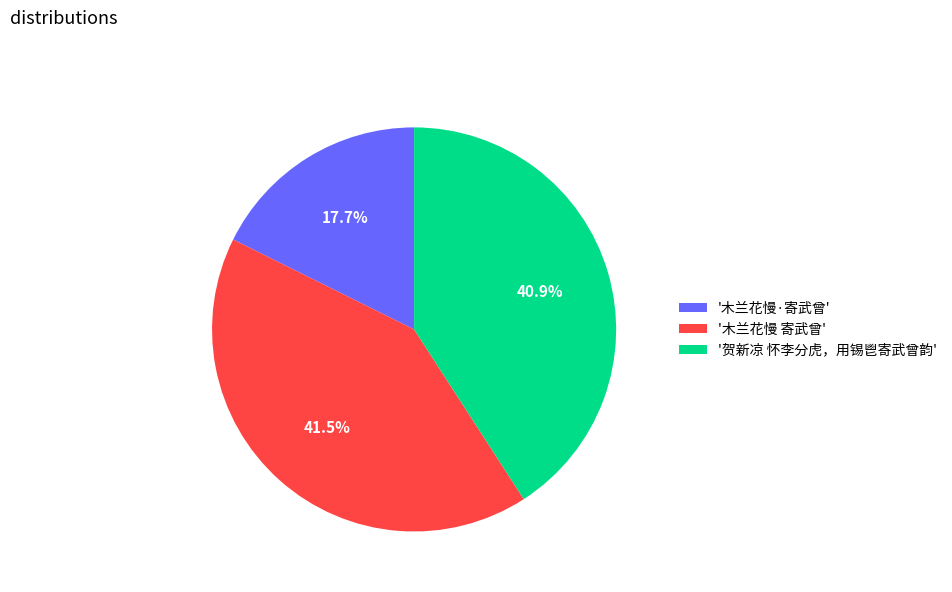

Is there a majority slice in this chart?

No